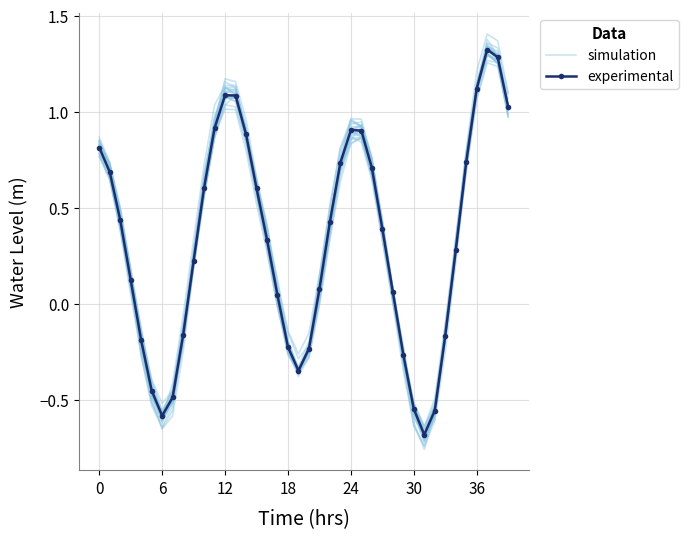

Reading left to right, extract all data points from this chart.

simulation: 0.8	0.7	0.5	0.2	-0.1	-0.4	-0.6	-0.5	-0.1	0.2	0.6	0.9	1.0	1.0	0.8	0.5	0.3	-0.0	-0.3	-0.4	-0.3	0.0	0.4	0.7	0.9	0.9	0.7	0.4	0.0	-0.3	-0.5	-0.7	-0.5	-0.2	0.3	0.7	1.1	1.3	1.2	1.0
experimental: 0.8	0.7	0.4	0.1	-0.2	-0.5	-0.6	-0.5	-0.2	0.2	0.6	0.9	1.1	1.1	0.9	0.6	0.3	0.0	-0.2	-0.3	-0.2	0.1	0.4	0.7	0.9	0.9	0.7	0.4	0.1	-0.3	-0.5	-0.7	-0.6	-0.2	0.3	0.7	1.1	1.3	1.3	1.0